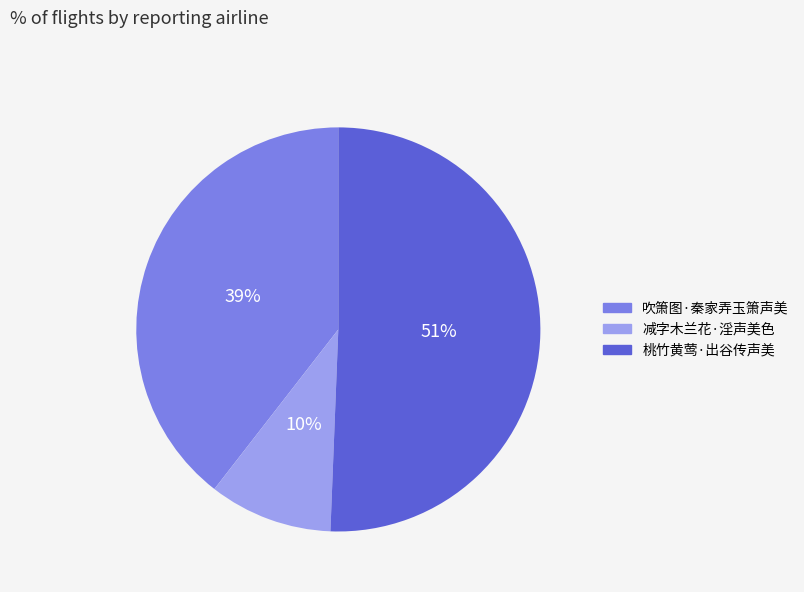

How many slices are in this pie chart?

3